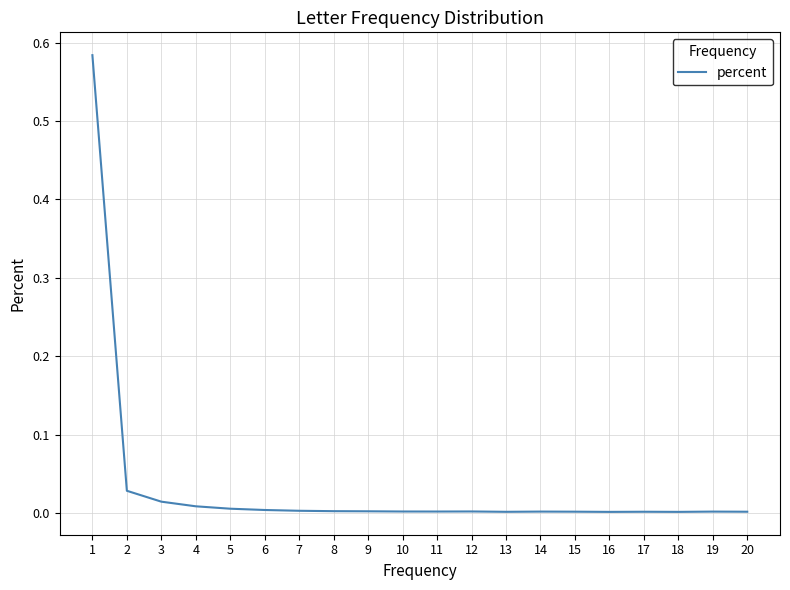

Reading left to right, list all the values displayed in this chart.

0.6	0.0	0.0	0.0	0.0	0.0	0.0	0.0	0.0	0.0	0.0	0.0	0.0	0.0	0.0	0.0	0.0	0.0	0.0	0.0